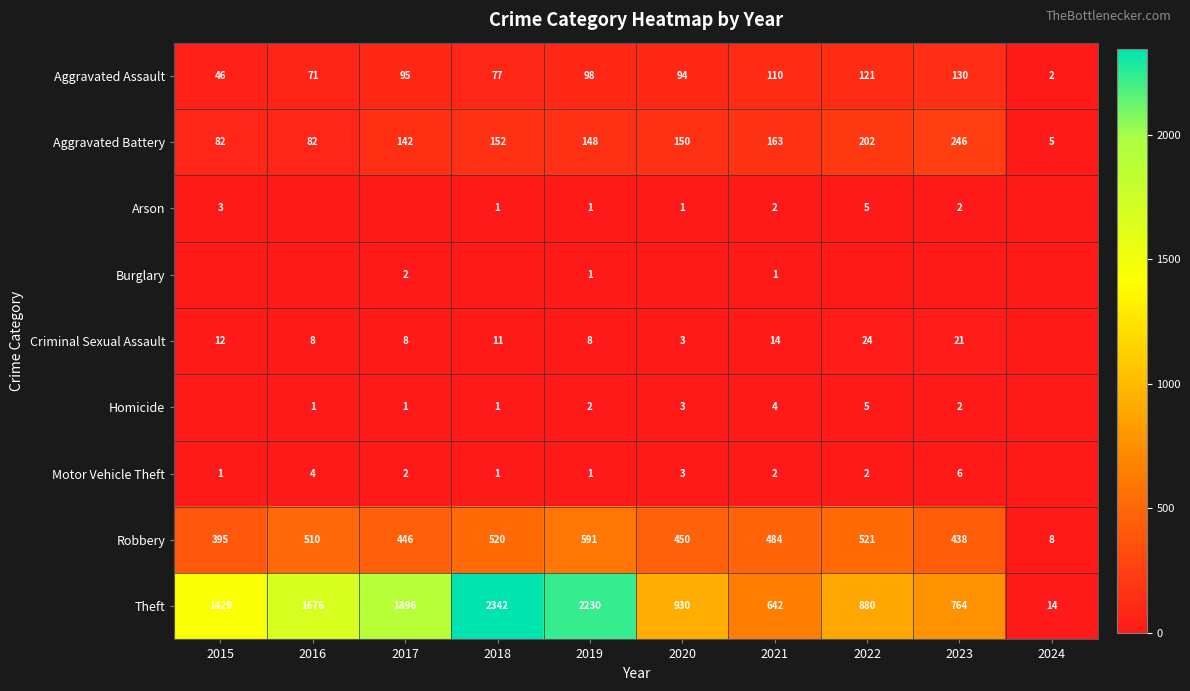

What value does the Theft series have at 2024?

14